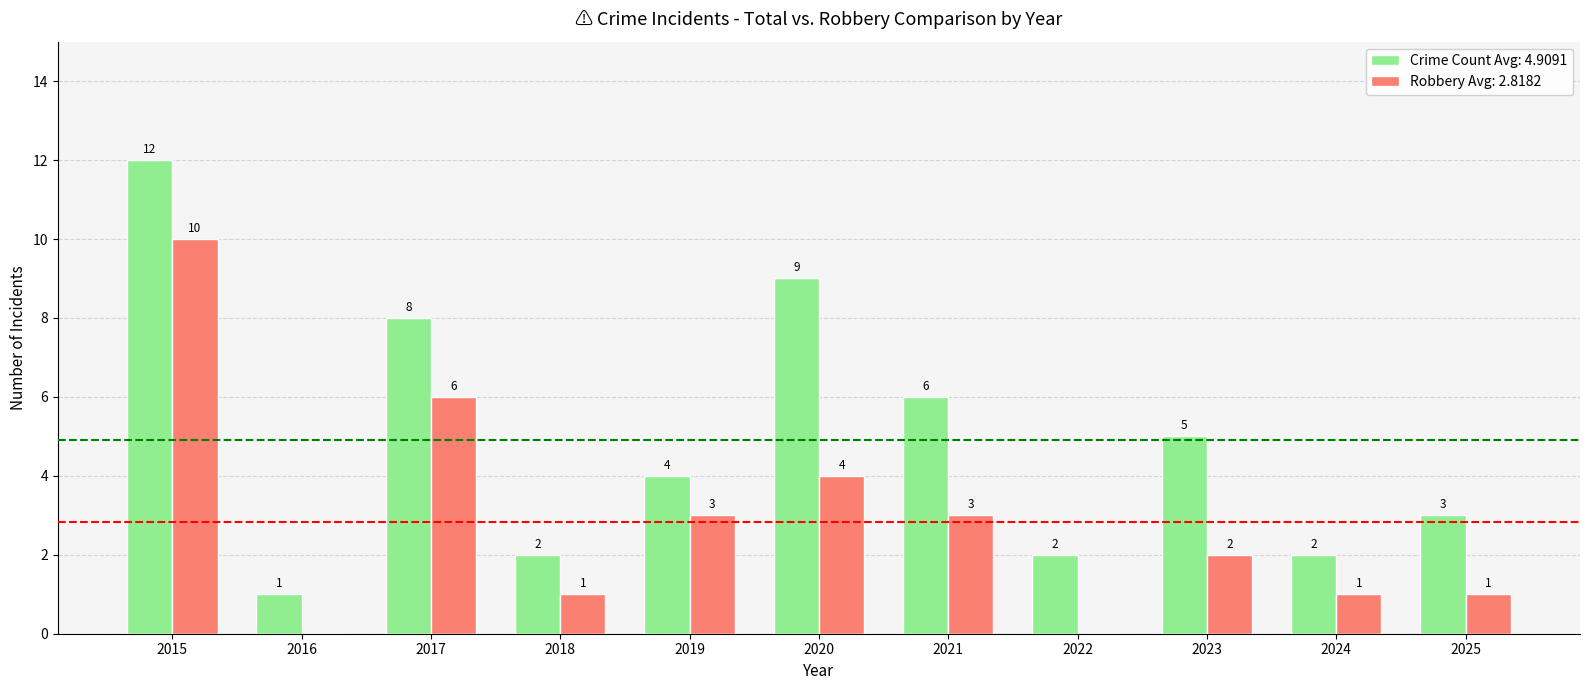

At which category is the sum across all series the highest?

2015